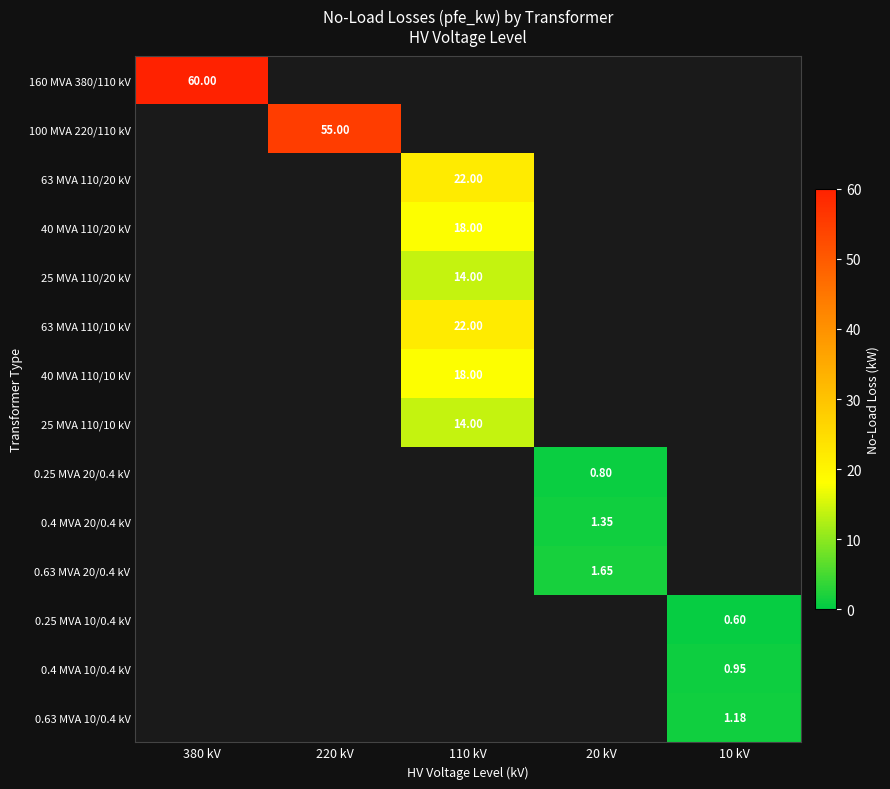

Rank the categories by 40 MVA 110/10 kV value from highest to lowest.

380 kV, 220 kV, 110 kV, 20 kV, 10 kV